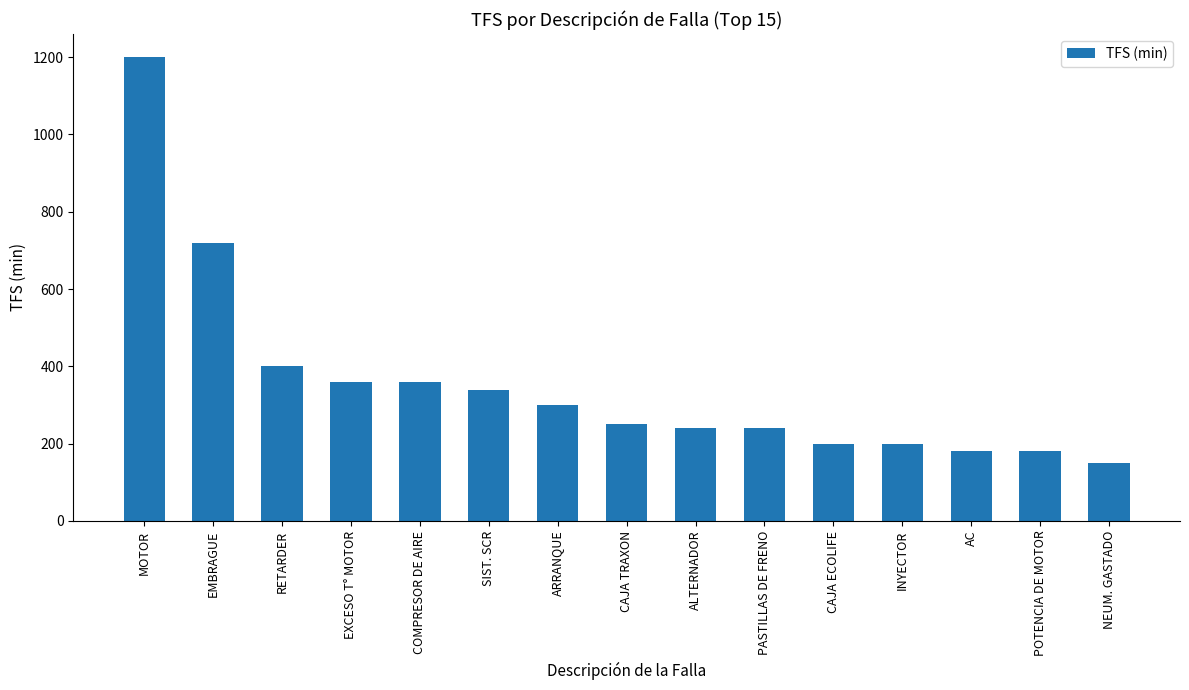

The value at EMBRAGUE is 720. True or false?

True